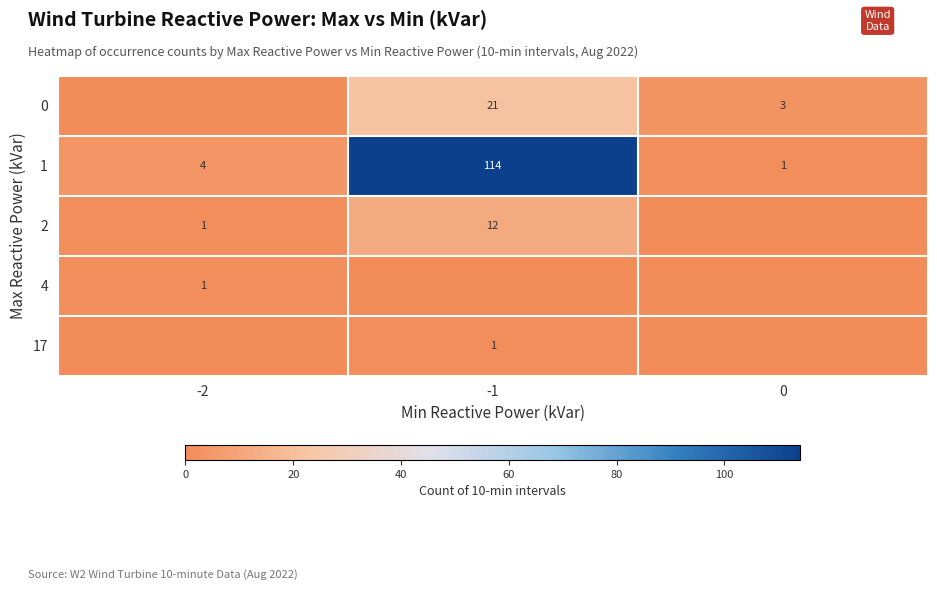

How many data points does each series have?

3